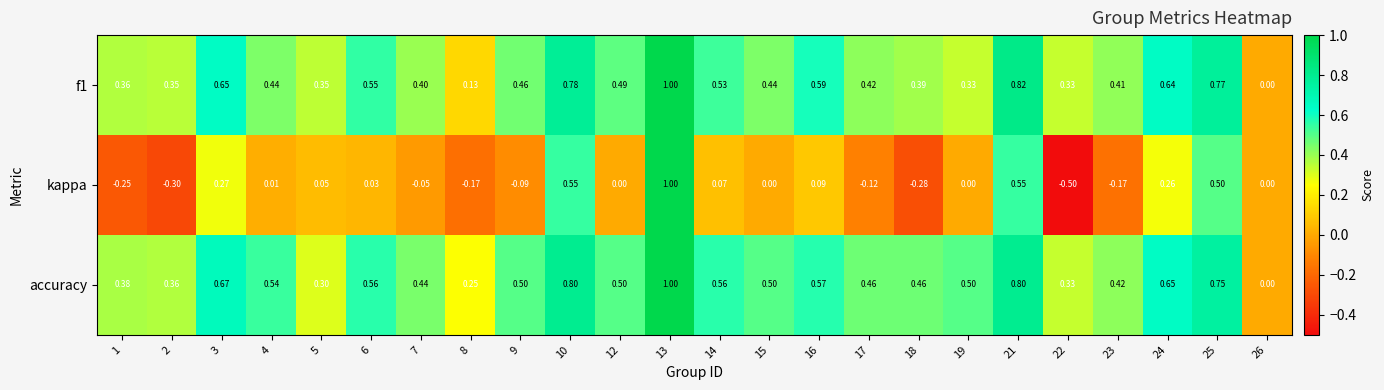

Which series has the widest spread of values?

kappa